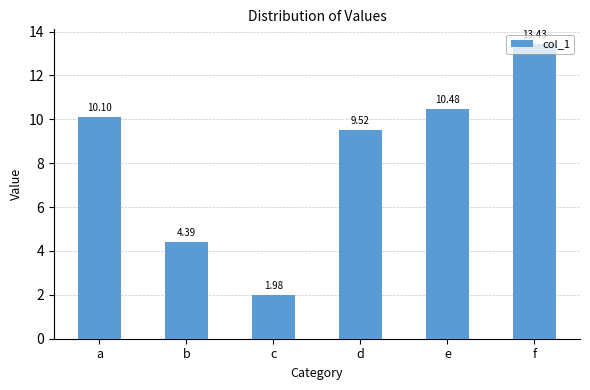

Does the chart contain stacked bars?

No